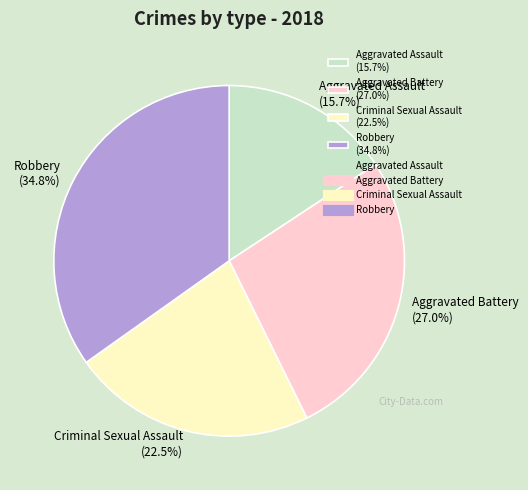

Count the number of slices in the pie.

4